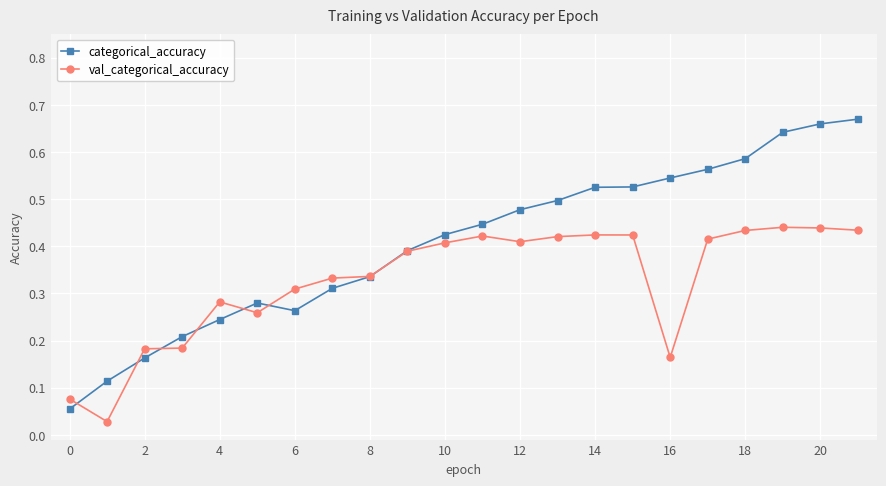

Rank the series by their average value, from highest to lowest.

categorical_accuracy, val_categorical_accuracy